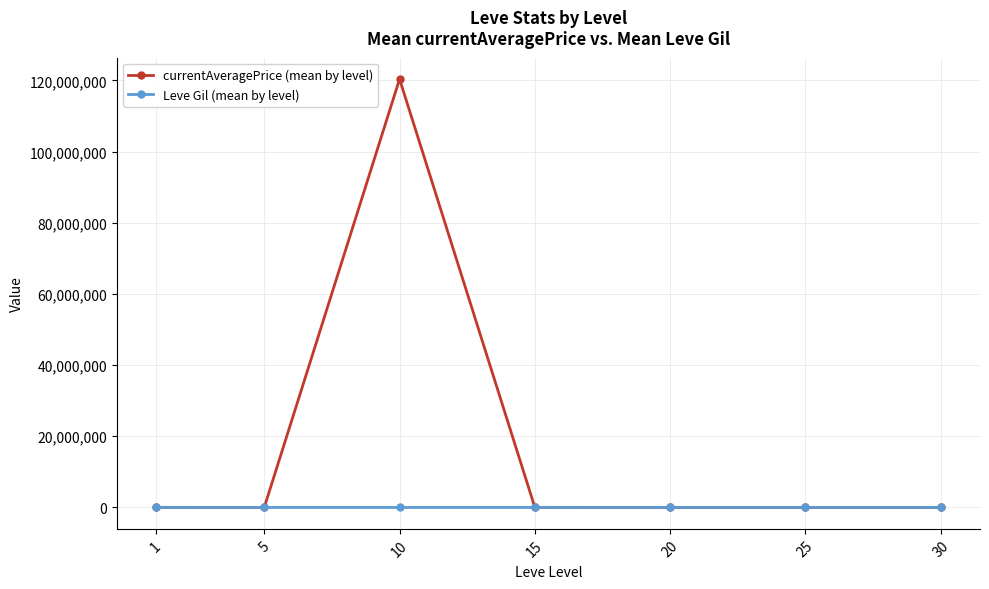

What is the total value across all series at 5?

7420.7